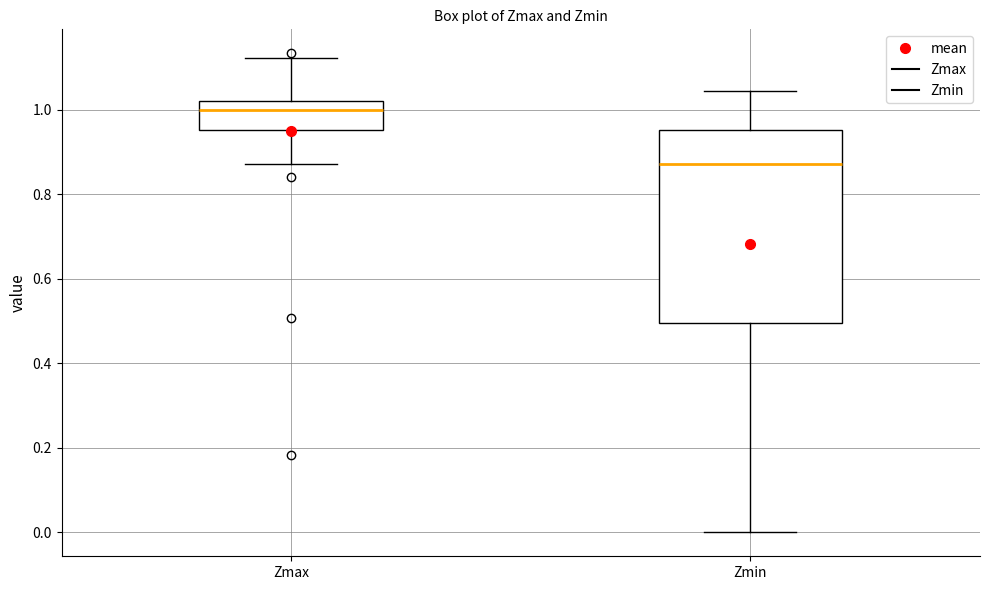

Reading left to right, transcribe this box plot: for each box, give where its median line is, the range the box spans, and where its two whiskers end, as read against the y-axis. The values are not printed on the chart, so give them approximately, as read against the axis.

Zmax: median 1.00, box 0.96 to 1.02, whiskers 0.88 to 1.12
Zmin: median 0.88, box 0.50 to 0.96, whiskers 0.00 to 1.04